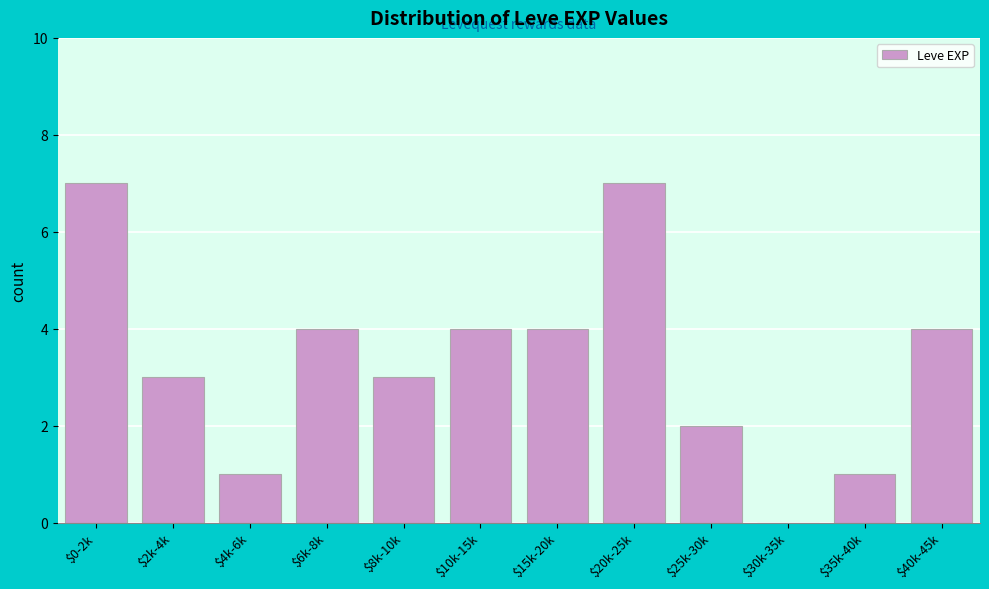

What is the sum of all values?

40